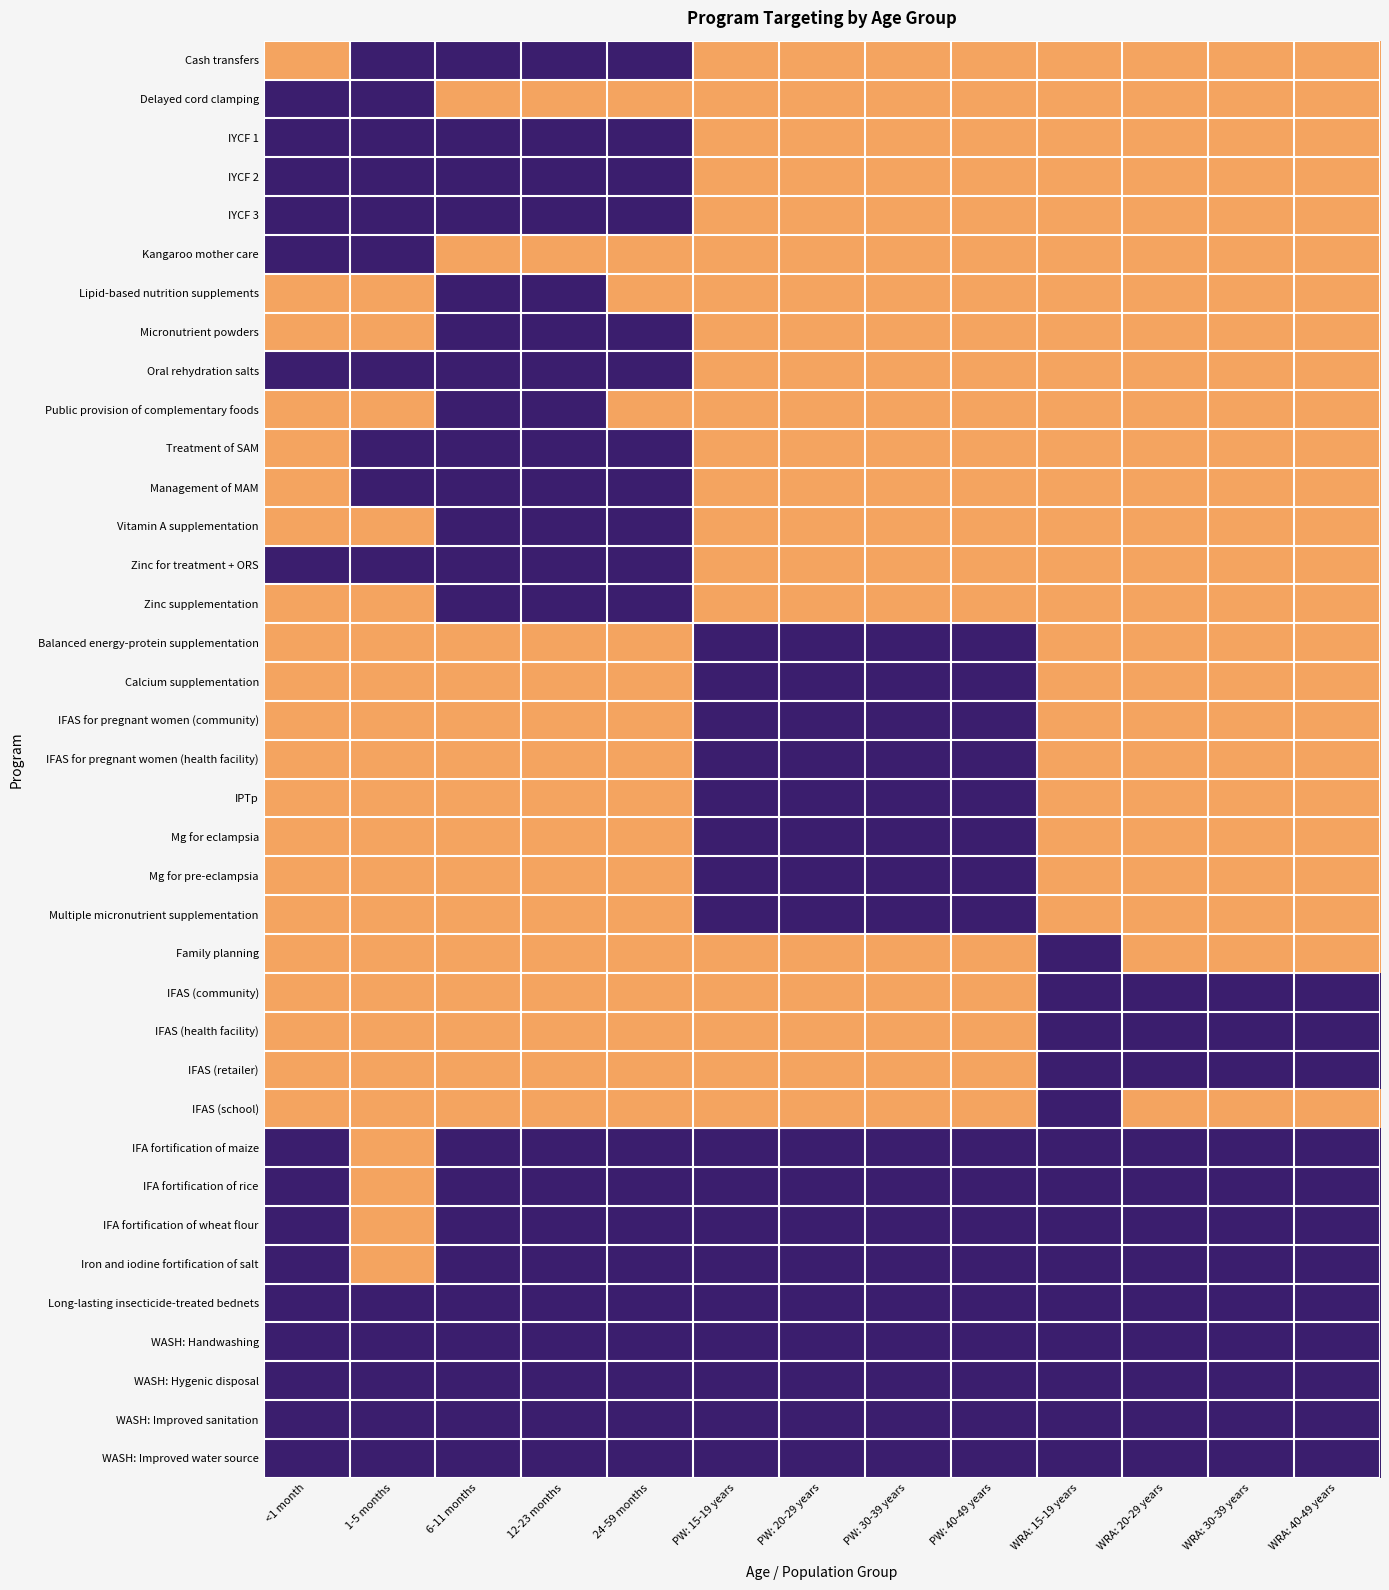

What is the difference between the highest and lowest values at 6-11 months?

1